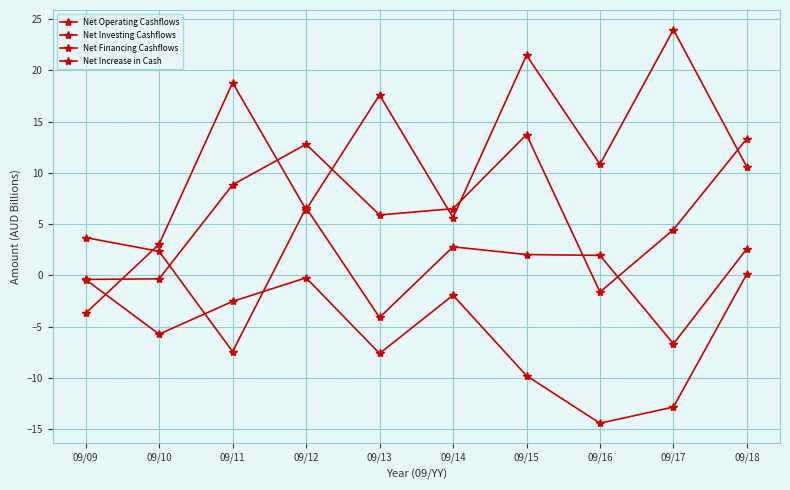

List the series in order of their peak value, lowest first.

Net Investing Cashflows, Net Financing Cashflows, Net Increase in Cash, Net Operating Cashflows